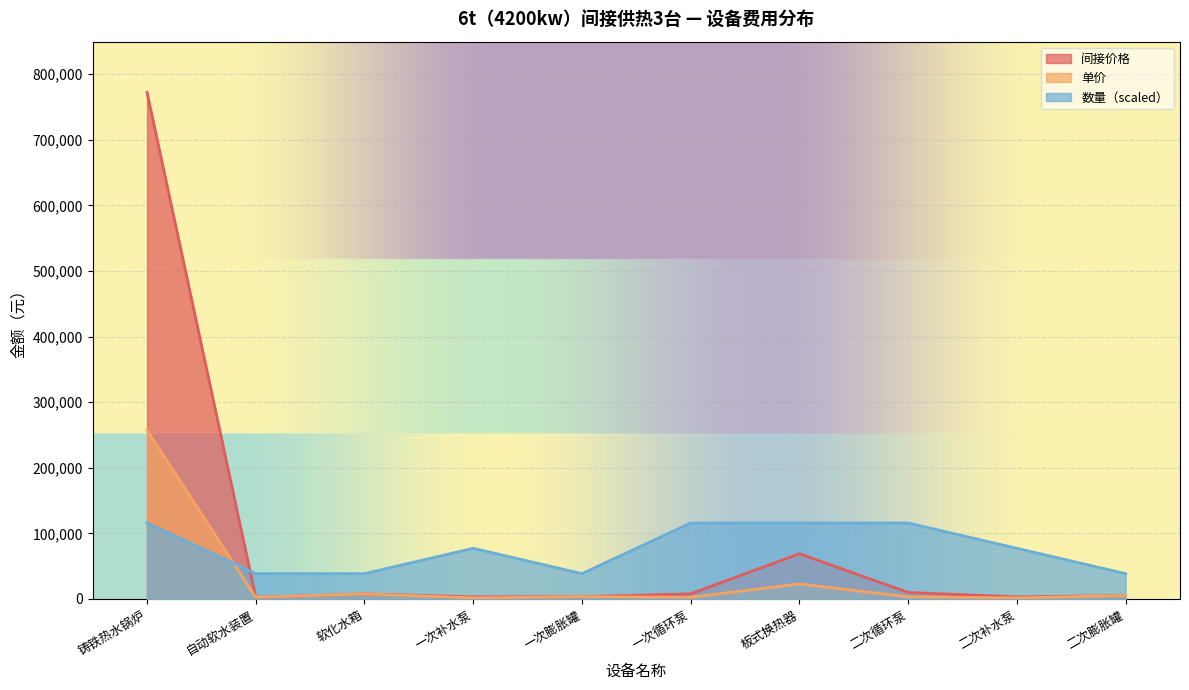

Does the chart display data point markers on the line(s)?

No